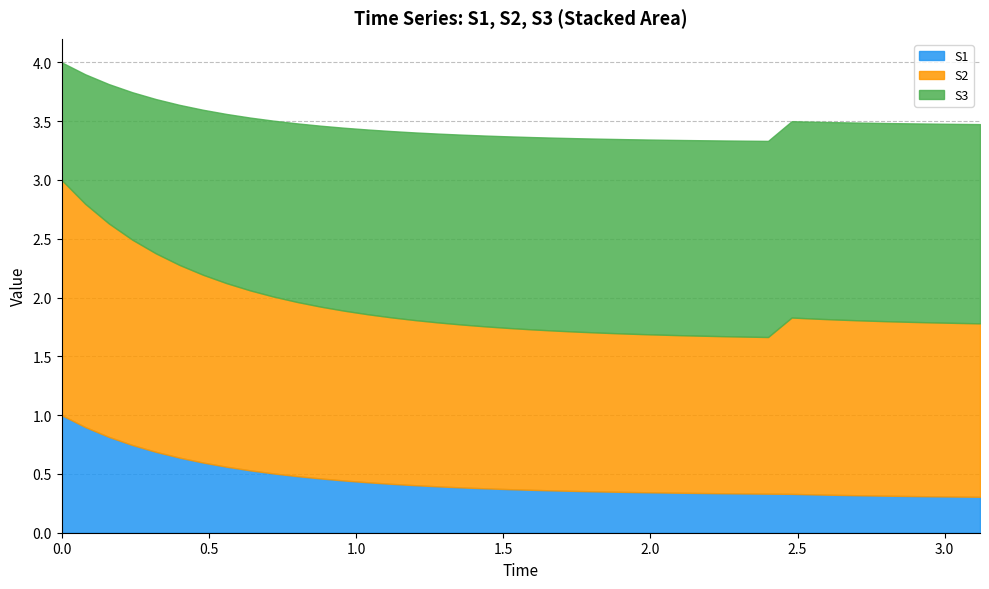

Does the chart have visible grid lines?

Yes